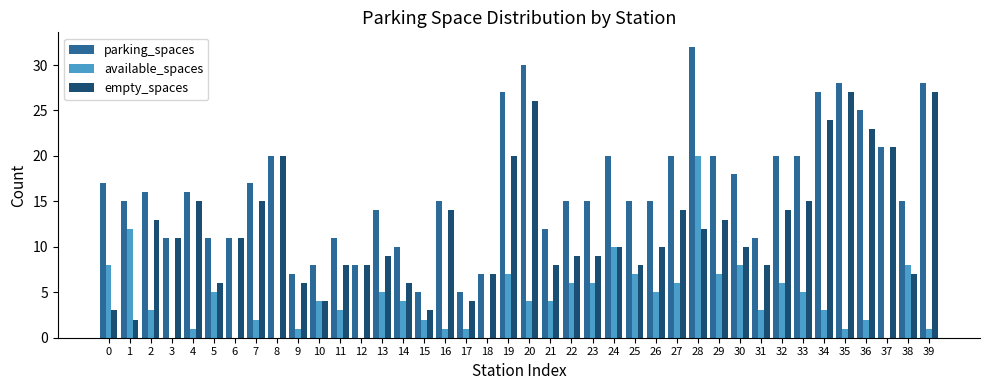

Does the chart contain stacked bars?

No